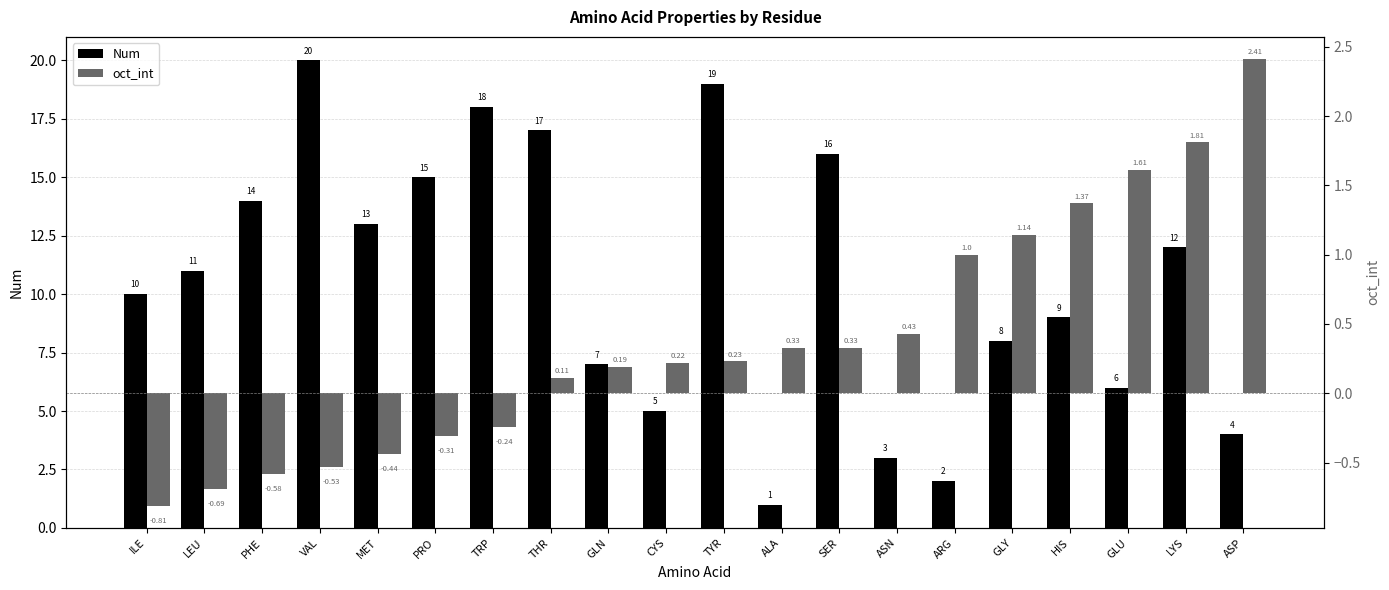

How many data points does each series have?

20